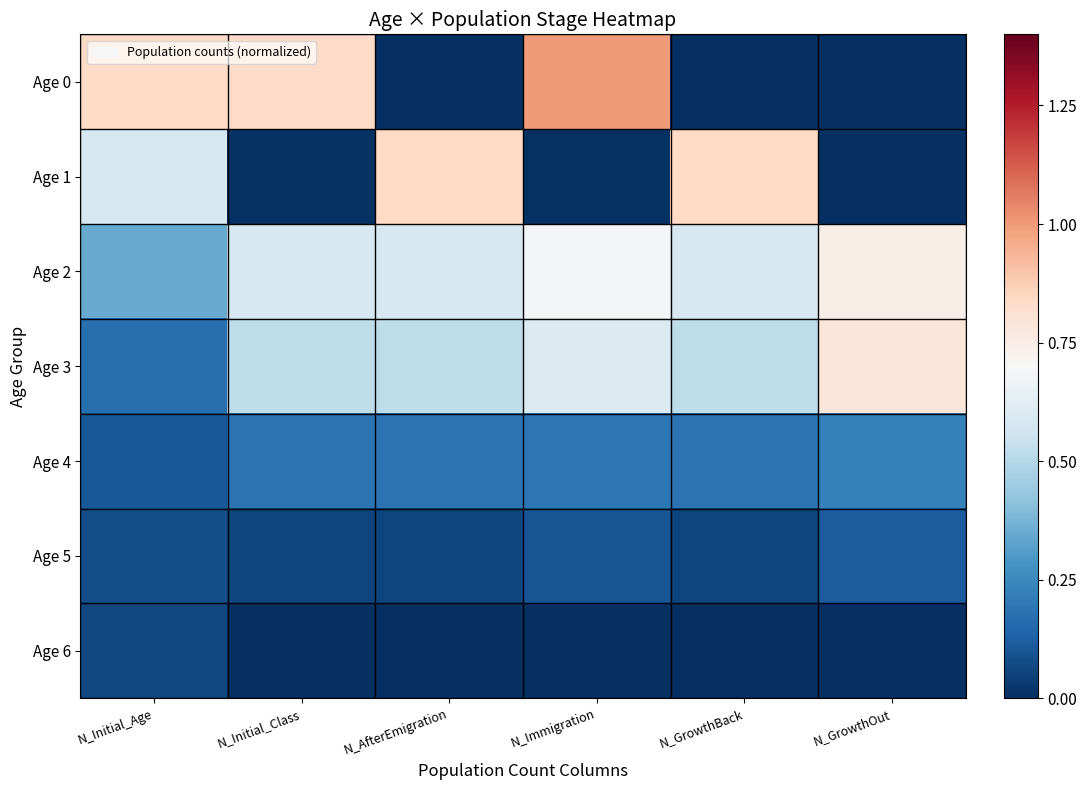

What is the total value across all series at N_Immigration?

2.6